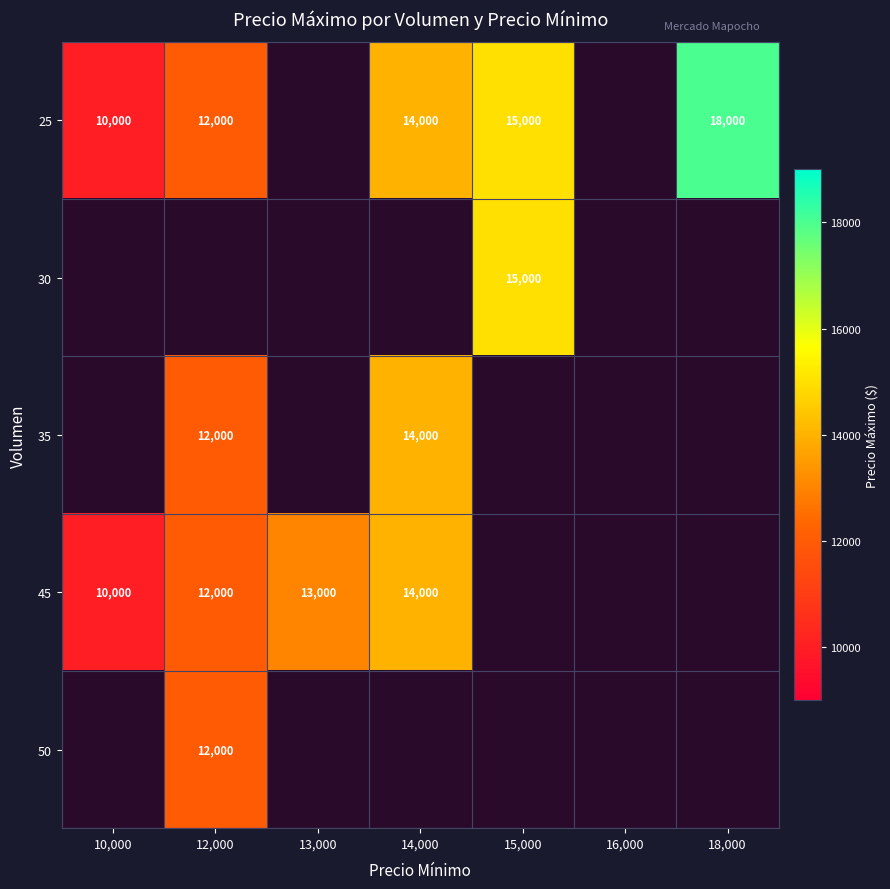

What is the sum of the 25 values at 14,000 and 10,000?

24000